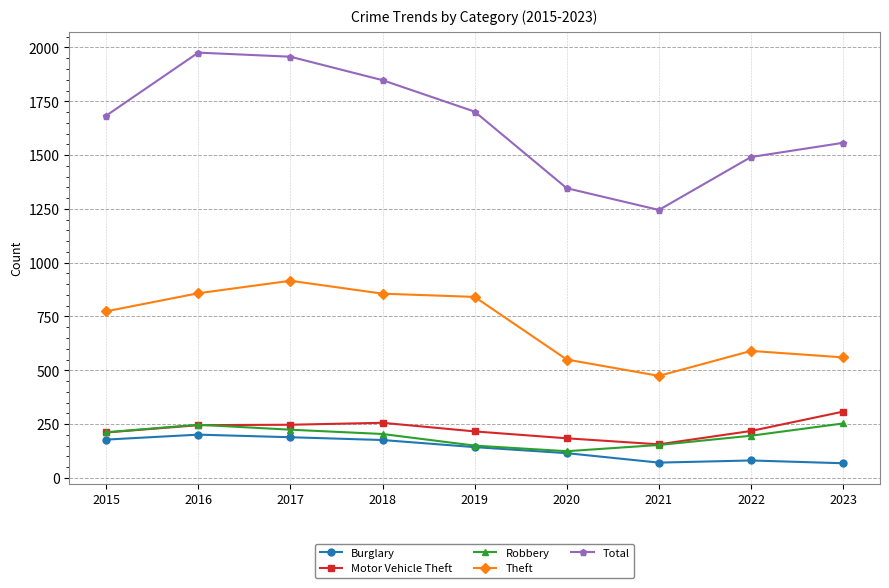

Which series has the largest total across all categories?

Total